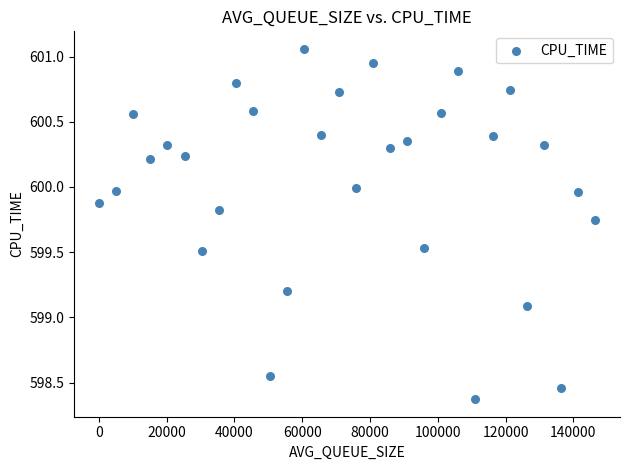

What is the range of X values (max minus min)?

146450.0